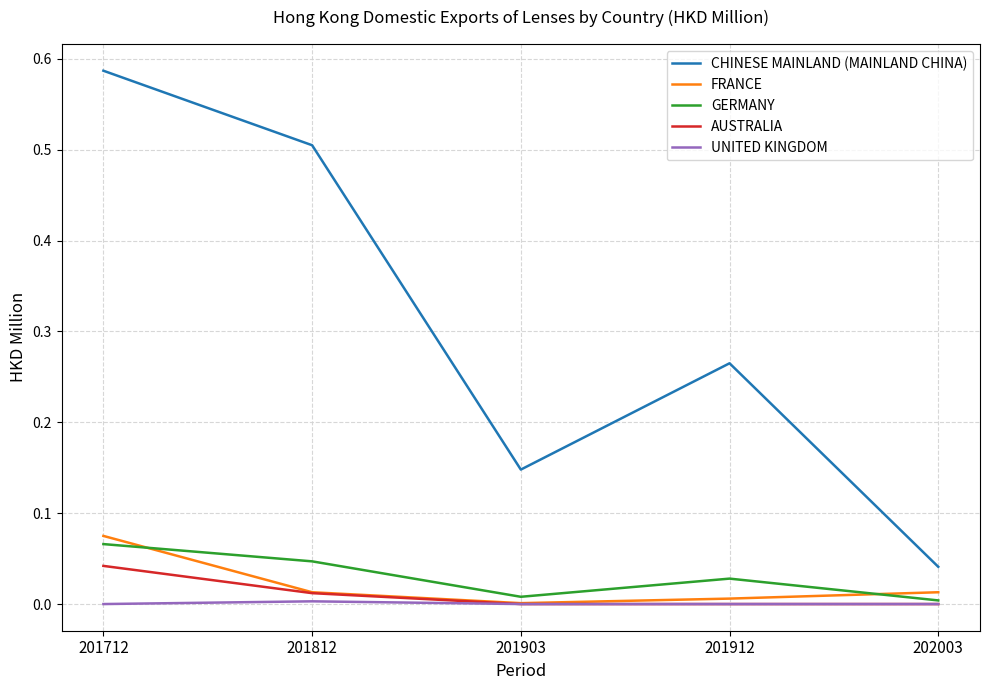

Is the value of CHINESE MAINLAND (MAINLAND CHINA) at 201903 greater than the value of GERMANY at 201903?

Yes